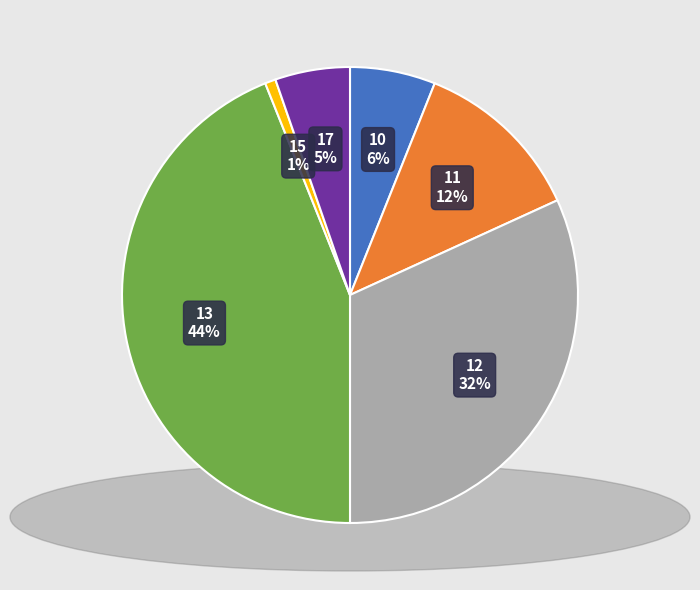

To the nearest percent, what is the difference between the largest and smallest slice percentages?

43%